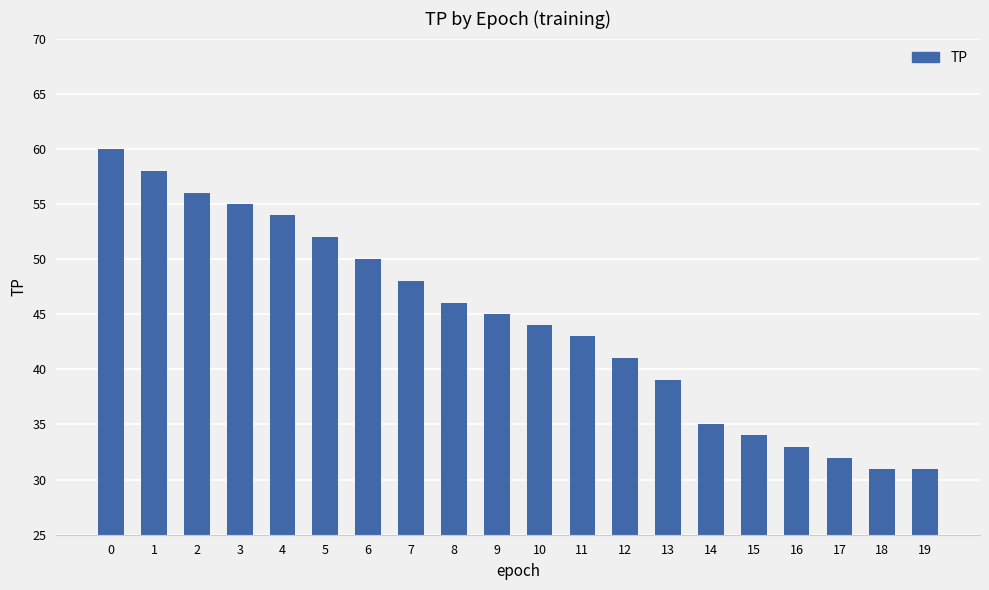

How many data points are less than 45?

10